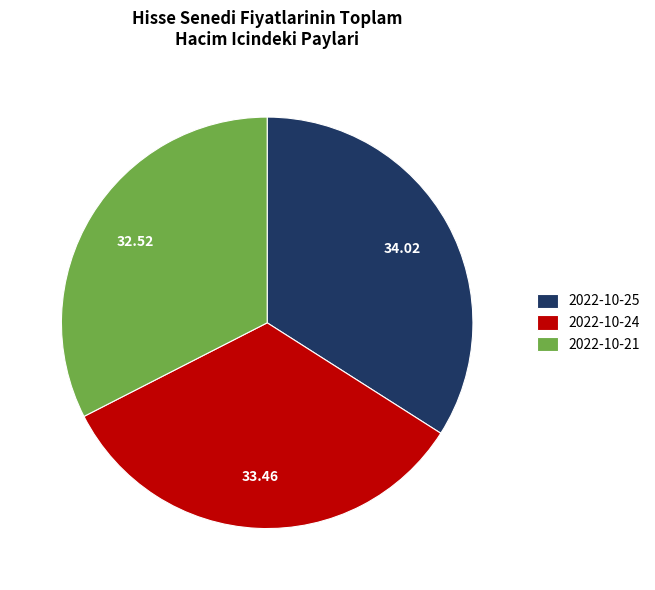

How many slices are in this pie chart?

3